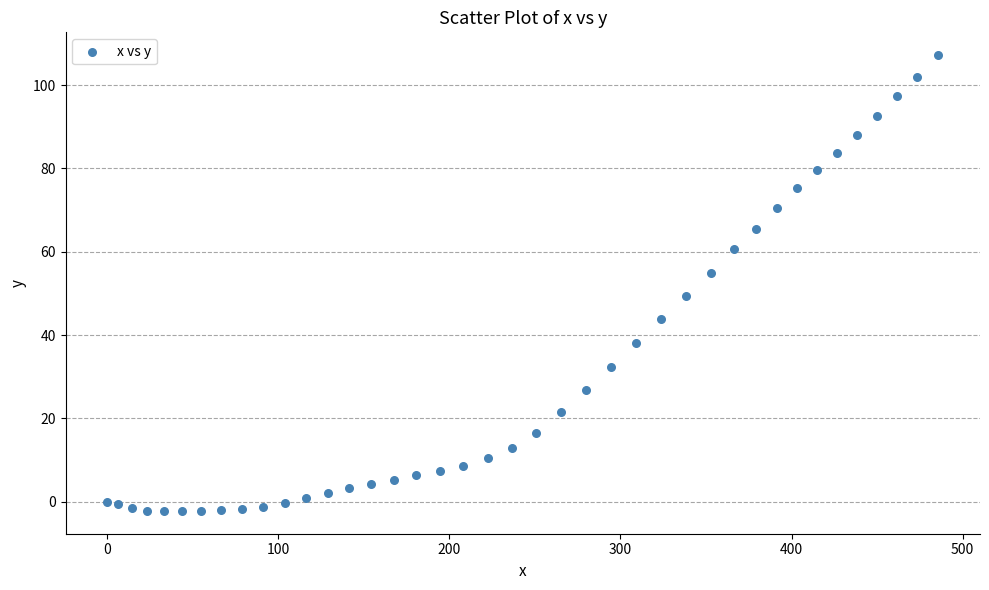

What is the range of Y values (max minus min)?

109.4